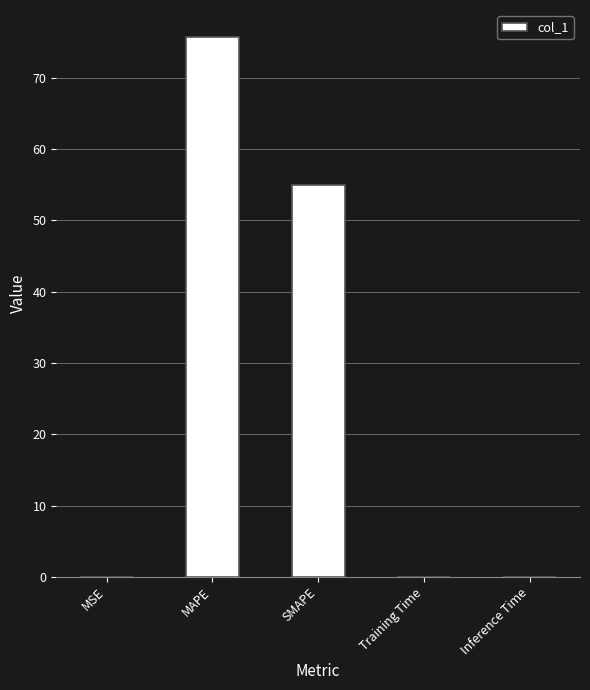

What is the difference between the values at SMAPE and Inference Time?

54.9